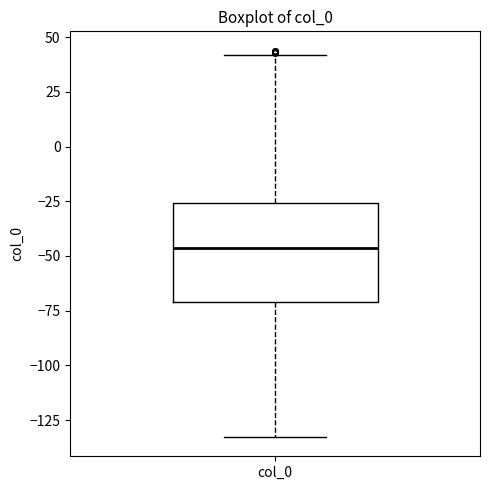

Read this box plot against the y-axis: the position of the median line, the range covered by the box, and the ends of both whiskers. The values are not printed on the chart, so give them approximately, as read against the axis.

median -45, box -70 to -25, whiskers -135 to 40